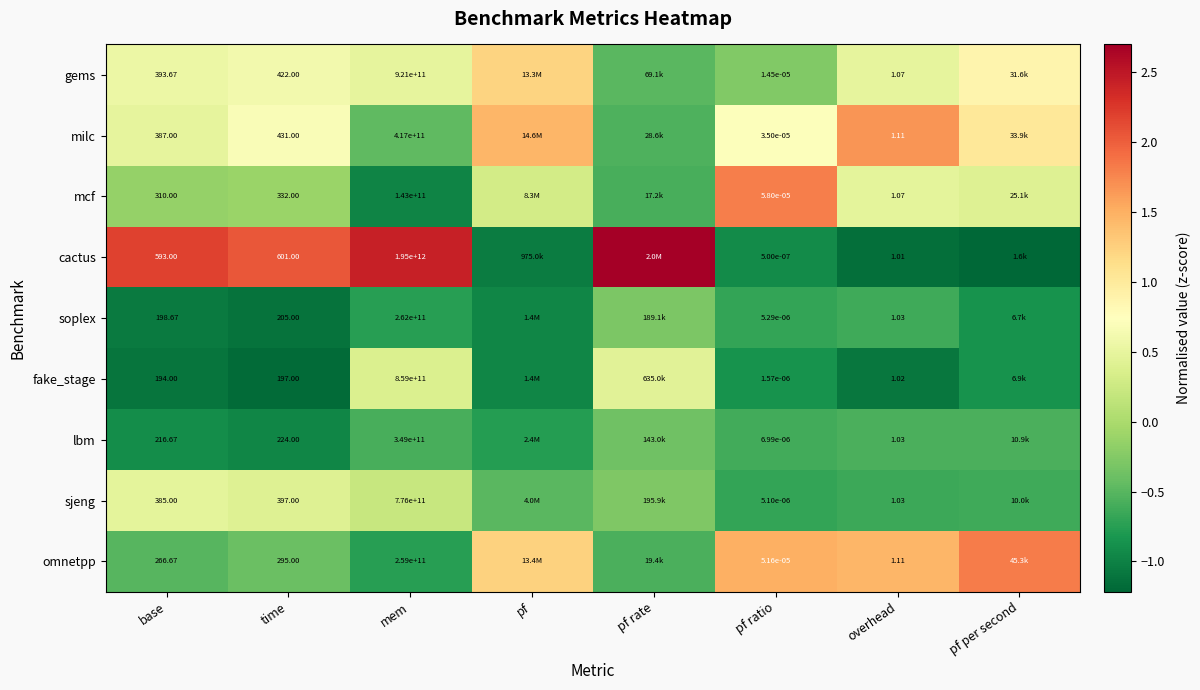

Is the value of sjeng at time greater than the value of omnetpp at overhead?

Yes